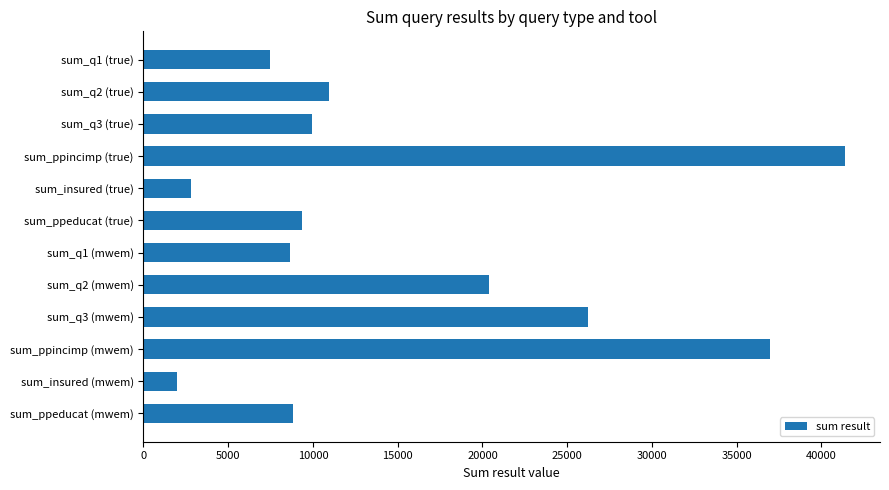

Reading top to bottom, transcribe all the data shown in this chart.

7456	10954	9966	41389	2816	9367	8623	20384	26221	36993	1985	8807